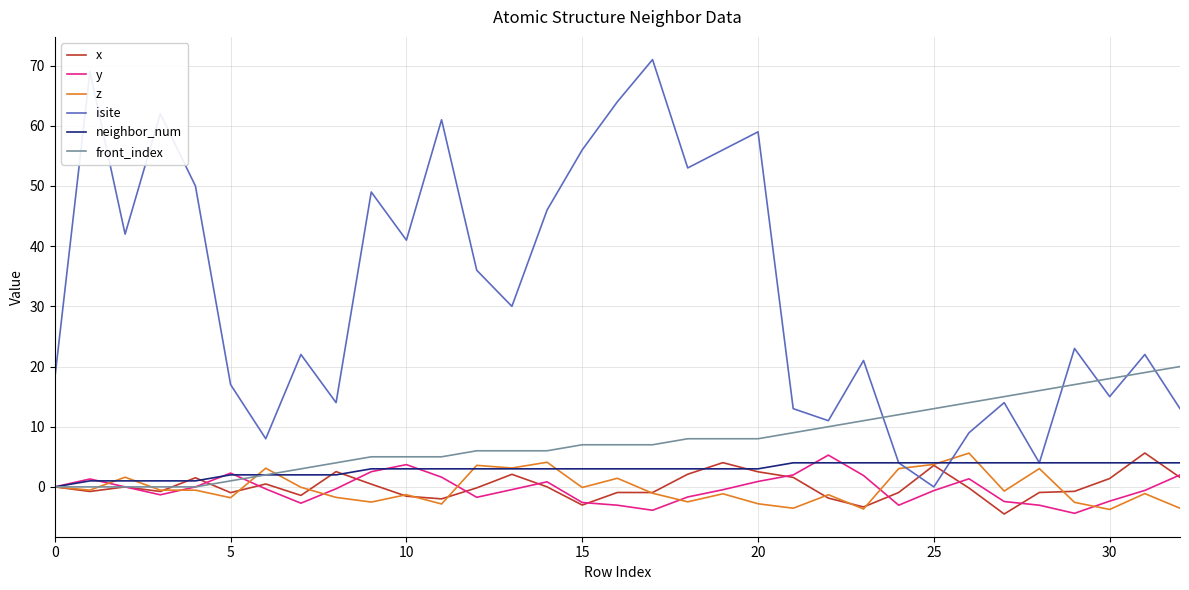

In x, how many points are lower than both neighbors (excluding endpoints)?

9